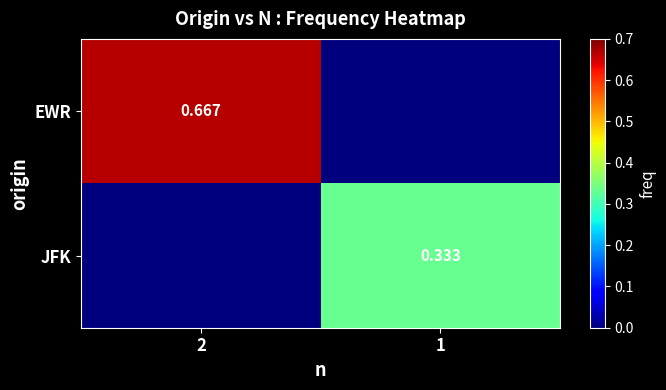

At how many categories does at least one series exceed 0?

2